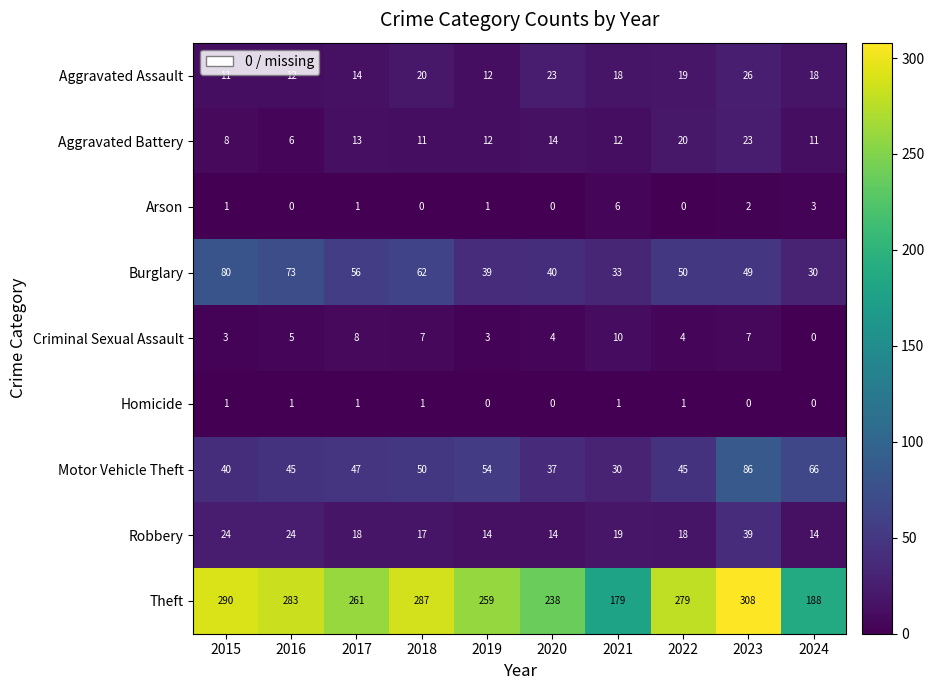

What is the difference between the second highest and minimum values in the Aggravated Battery series?

14